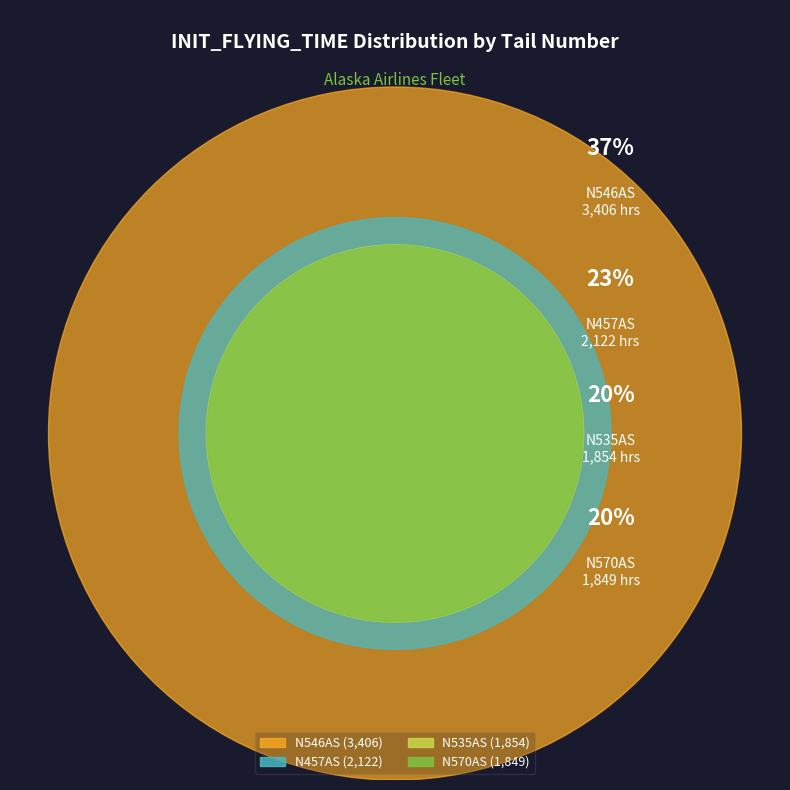

The N535AS slice represents 10% of the pie. True or false?

False